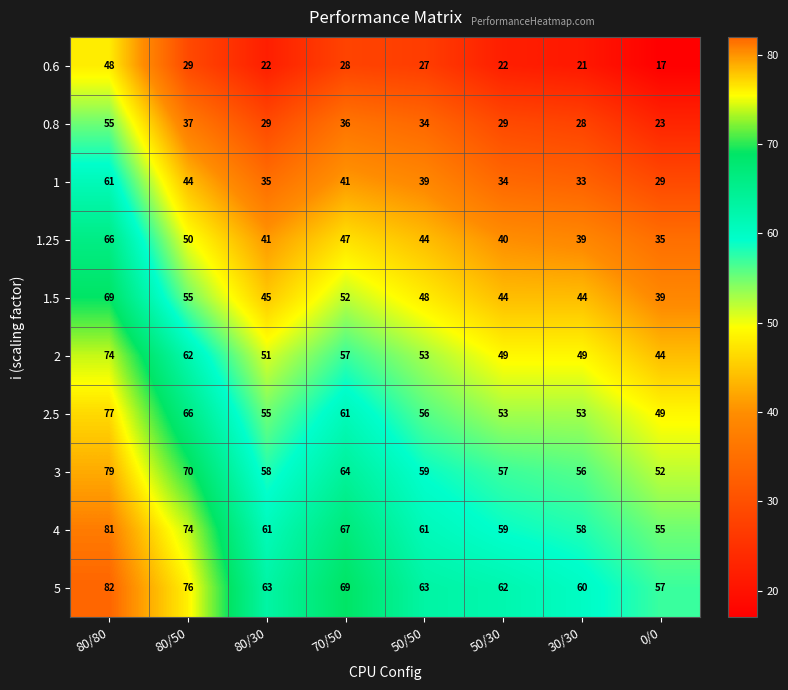

The value of 0.6 at 30/30 is 21. True or false?

True